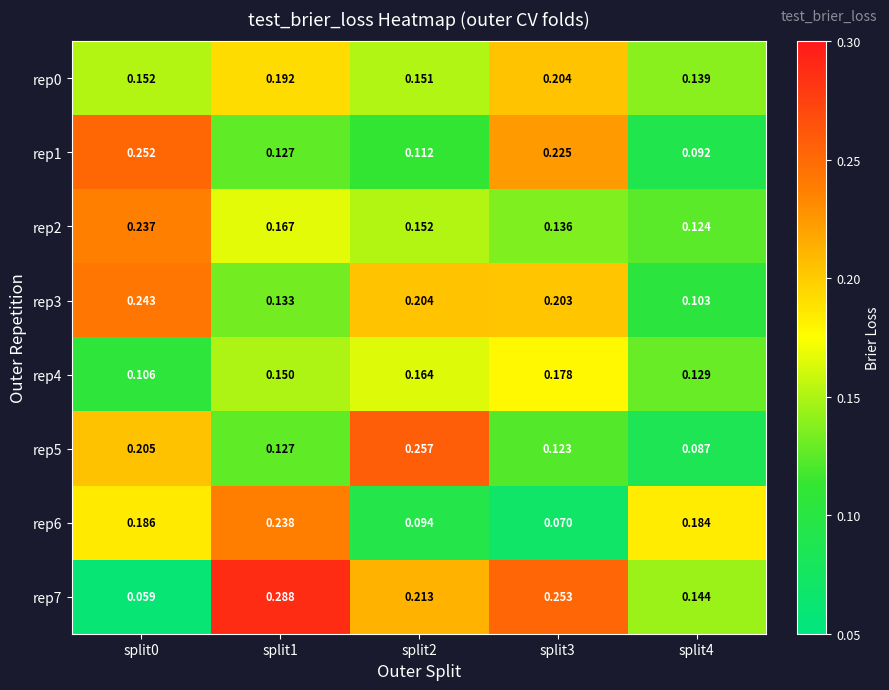

Is the value of rep7 at split0 greater than the value of rep2 at split3?

No